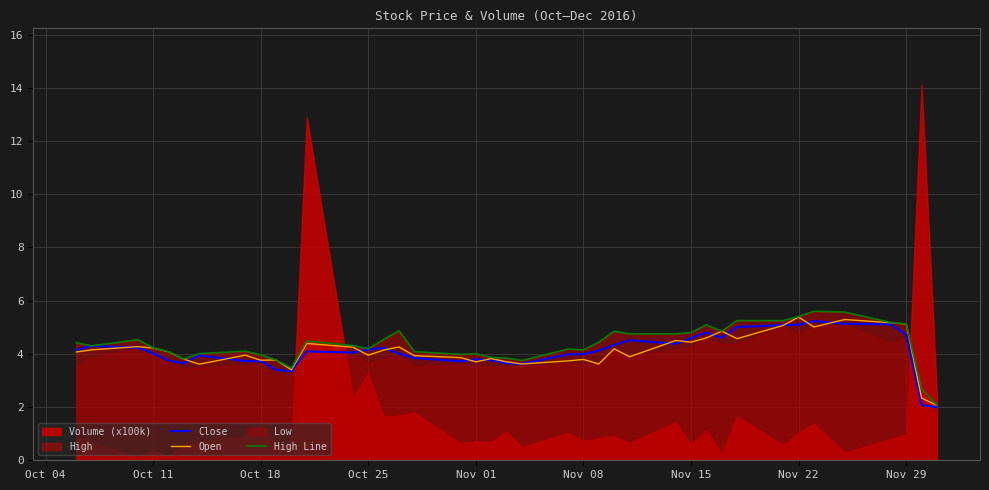

True or false: High Line has a value of 5.4 at Nov 22.

True